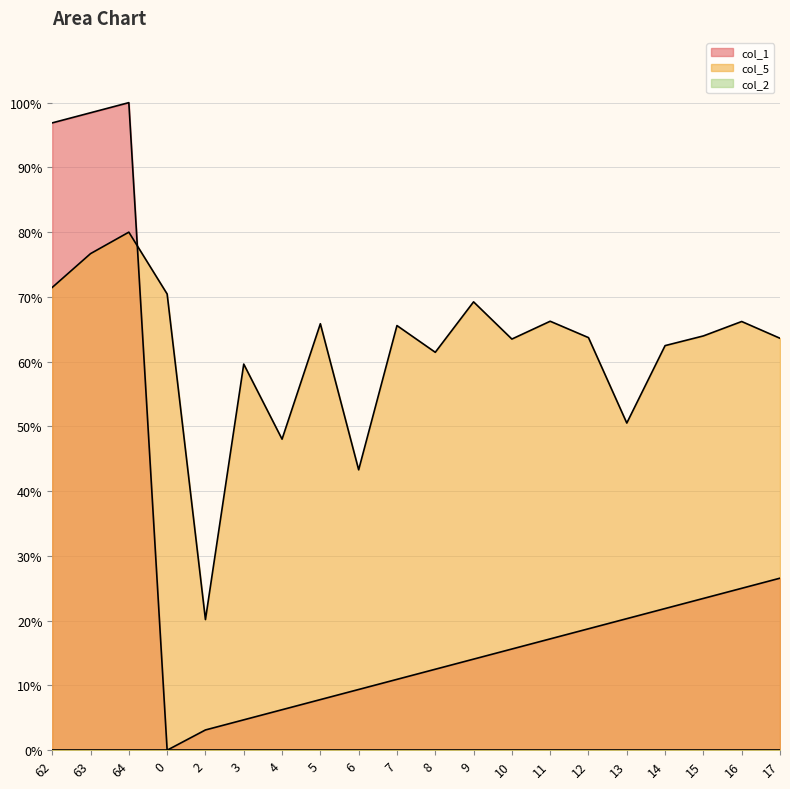

How many lines are shown in the chart?

3